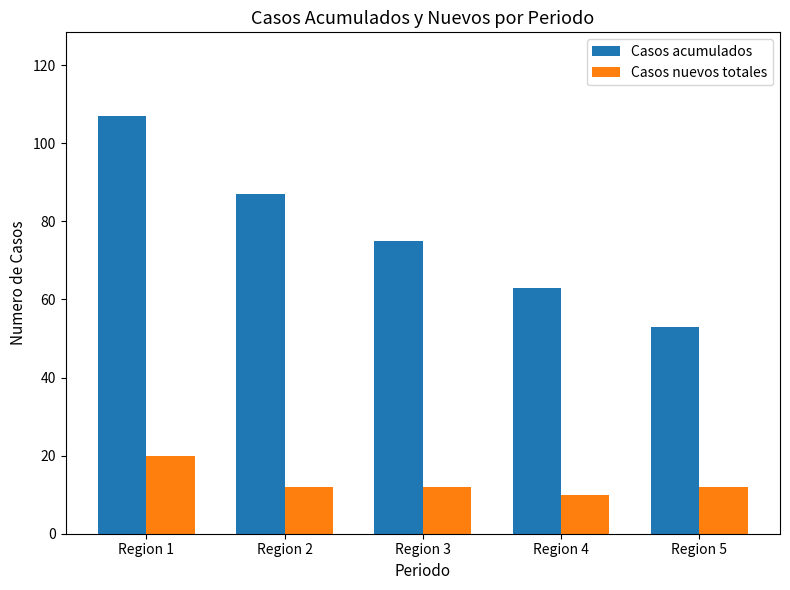

What is the smallest value displayed?

10